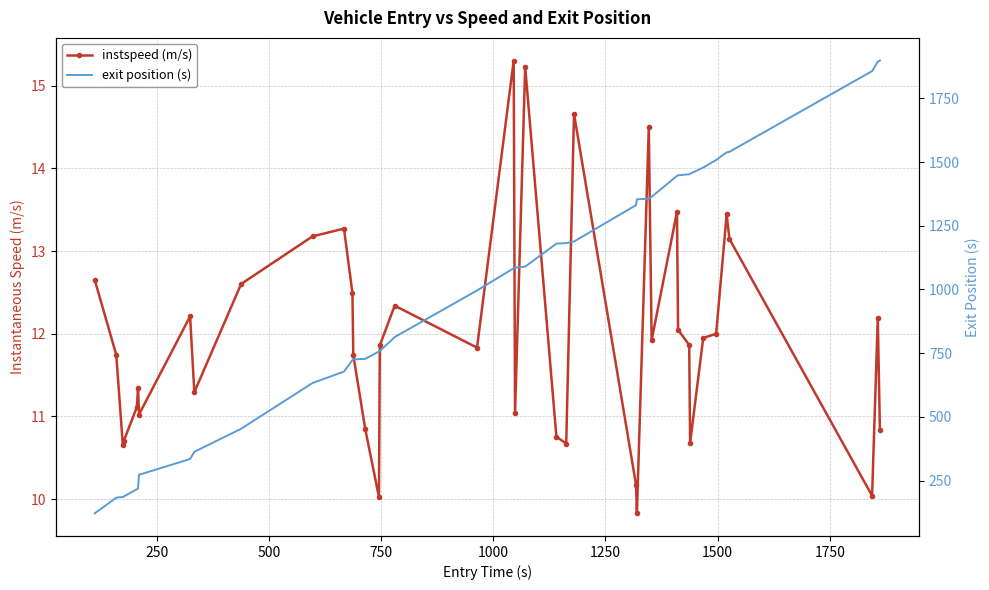

What is the sum of all instspeed (m/s) values?

478.7